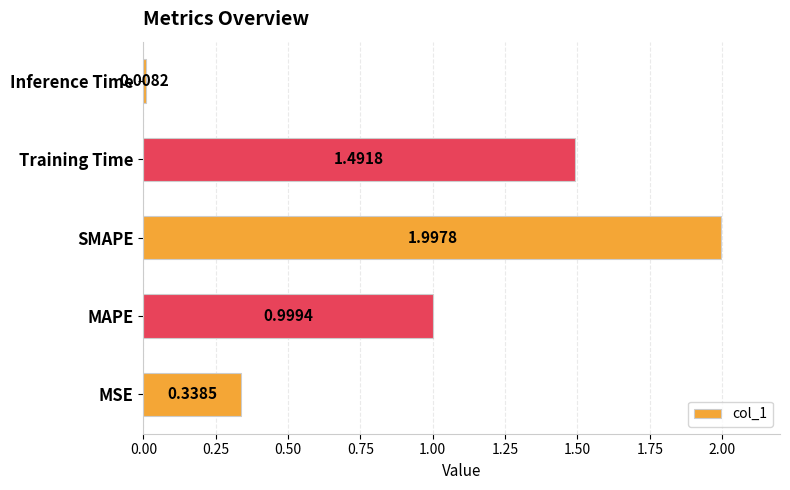

List the labels in order of value, smallest first.

Inference Time, MSE, MAPE, Training Time, SMAPE